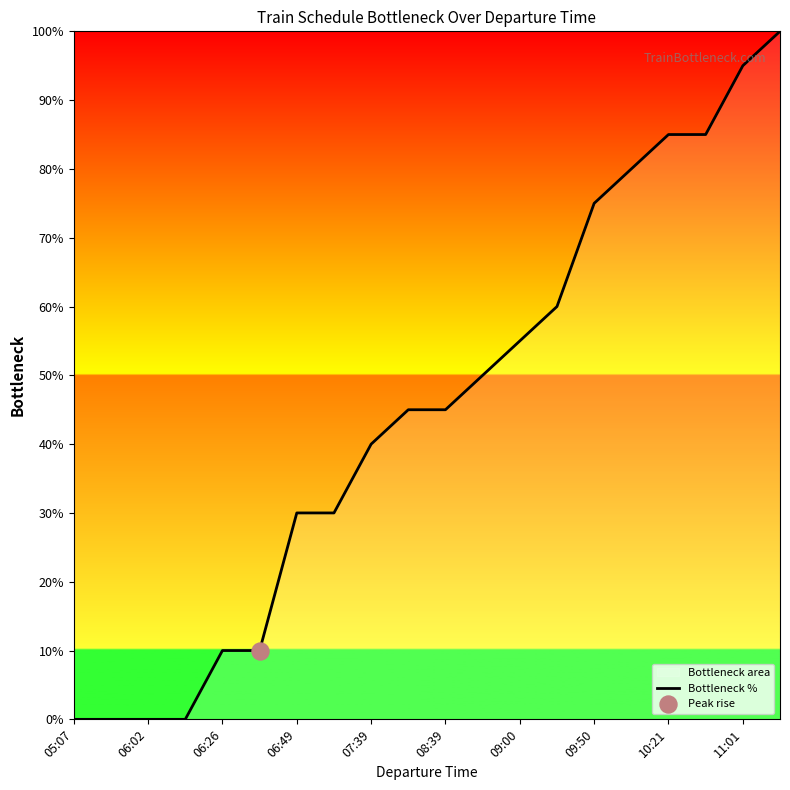

What is the change in value from 06:02 to 11:01?

+95.0